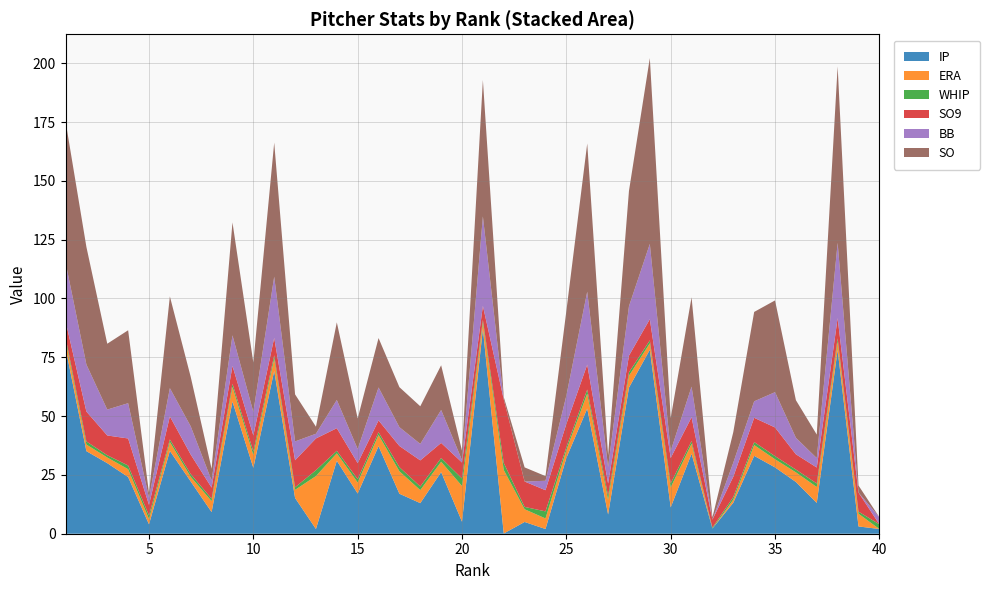

Reading left to right, list all the values displayed in this chart.

IP: 1=79.0	2=35.1	3=30.0	4=24.1	5=4.0	6=35.2	7=22.2	8=9.2	9=56.2	10=28.0	11=69.2	12=15.2	13=2.0	14=31.0	15=17.1	16=37.2	17=17.0	18=13.0	19=26.2	20=5.1	21=87.1	22=0.1	23=5.0	24=2.0	25=32.2	26=53.2	27=8.2	28=62.1	29=78.2	30=11.2	31=34.0	32=2.2	33=13.2	34=33.1	35=28.2	36=22.0	37=13.1	38=78.1	39=3.1	40=2.0
ERA: 1=3.4	2=2.8	3=2.4	4=3.3	5=2.2	6=3.8	7=2.0	8=4.7	9=6.2	10=5.5	11=5.2	12=3.5	13=22.5	14=3.2	15=4.7	16=4.8	17=9.5	18=5.5	19=4.4	20=15.2	21=2.6	22=27.0	23=5.4	24=4.5	25=3.3	26=6.4	27=6.2	28=5.0	29=2.8	30=8.5	31=4.2	32=0.0	33=1.3	34=4.6	35=3.5	36=4.1	37=6.8	38=3.6	39=5.4	40=0.0
WHIP: 1=1.2	2=1.3	3=1.0	4=1.6	5=1.5	6=1.1	7=1.1	8=1.0	9=1.3	10=1.5	11=1.5	12=1.1	13=2.5	14=1.1	15=1.4	16=1.2	17=1.8	18=1.5	19=1.6	20=3.2	21=1.2	22=3.0	23=1.0	24=3.0	25=1.3	26=1.7	27=1.7	28=1.5	29=1.2	30=1.7	31=1.2	32=0.4	33=1.1	34=1.3	35=1.3	36=1.2	37=1.5	38=1.4	39=0.9	40=2.0
SO9: 1=6.8	2=12.7	3=8.4	4=11.5	5=4.5	6=9.8	7=8.3	8=4.7	9=7.6	10=6.8	11=7.4	12=11.5	13=13.5	14=9.6	15=6.8	16=5.0	17=9.0	18=11.1	19=6.4	20=6.8	21=6.0	22=27.0	23=10.8	24=9.0	25=9.9	26=10.6	27=5.2	28=7.1	29=9.0	30=10.8	31=10.1	32=3.4	33=8.6	34=10.3	35=12.2	36=6.5	37=6.8	38=8.6	39=8.1	40=0.0
BB: 1=25.0	2=20.0	3=11.0	4=15.0	5=3.0	6=12.0	7=12.0	8=3.0	9=13.0	10=10.0	11=26.0	12=8.0	13=2.0	14=12.0	15=6.0	16=14.0	17=8.0	18=7.0	19=14.0	20=1.0	21=38.0	22=0.0	23=0.0	24=4.0	25=12.0	26=31.0	27=7.0	28=21.0	29=32.0	30=3.0	31=13.0	32=0.0	33=6.0	34=7.0	35=15.0	36=7.0	37=4.0	38=32.0	39=0.0	40=3.0
SO: 1=60.0	2=50.0	3=28.0	4=31.0	5=2.0	6=39.0	7=21.0	8=5.0	9=48.0	10=21.0	11=57.0	12=20.0	13=3.0	14=33.0	15=13.0	16=21.0	17=17.0	18=16.0	19=19.0	20=4.0	21=58.0	22=1.0	23=6.0	24=2.0	25=36.0	26=63.0	27=5.0	28=49.0	29=79.0	30=14.0	31=38.0	32=1.0	33=13.0	34=38.0	35=39.0	36=16.0	37=10.0	38=75.0	39=3.0	40=0.0